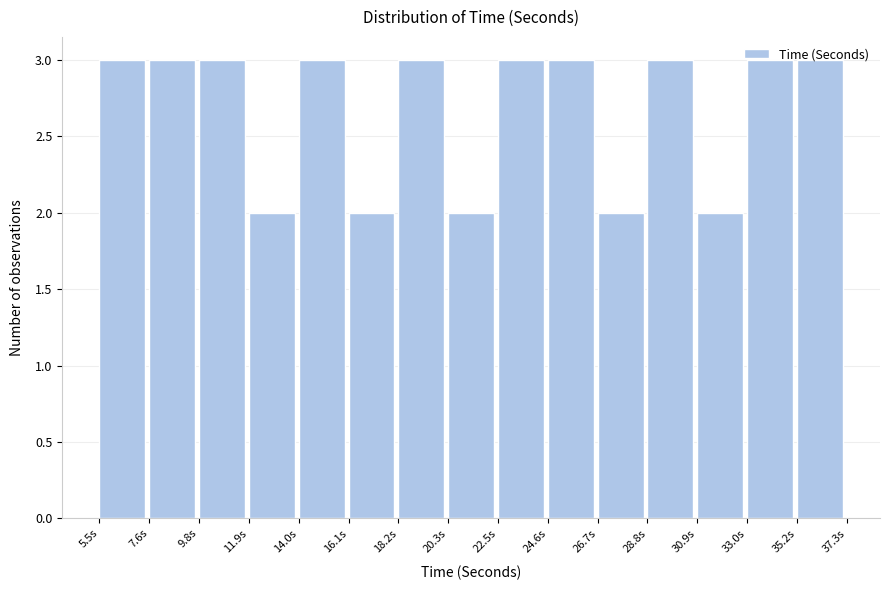

Reading left to right, transcribe this chart: for each bar, give the range it covers on the x-axis and its height. Neither the bar edges nor the heights are printed on the chart, so give them approximately, as read against the axes.

5.5 to 7.5: 3
7.5 to 10.0: 3
10.0 to 12.0: 3
12.0 to 14.0: 2
14.0 to 16.0: 3
16.0 to 18.0: 2
18.0 to 20.5: 3
20.5 to 22.5: 2
22.5 to 24.5: 3
24.5 to 26.5: 3
26.5 to 29.0: 2
29.0 to 31.0: 3
31.0 to 33.0: 2
33.0 to 35.0: 3
35.0 to 37.5: 3